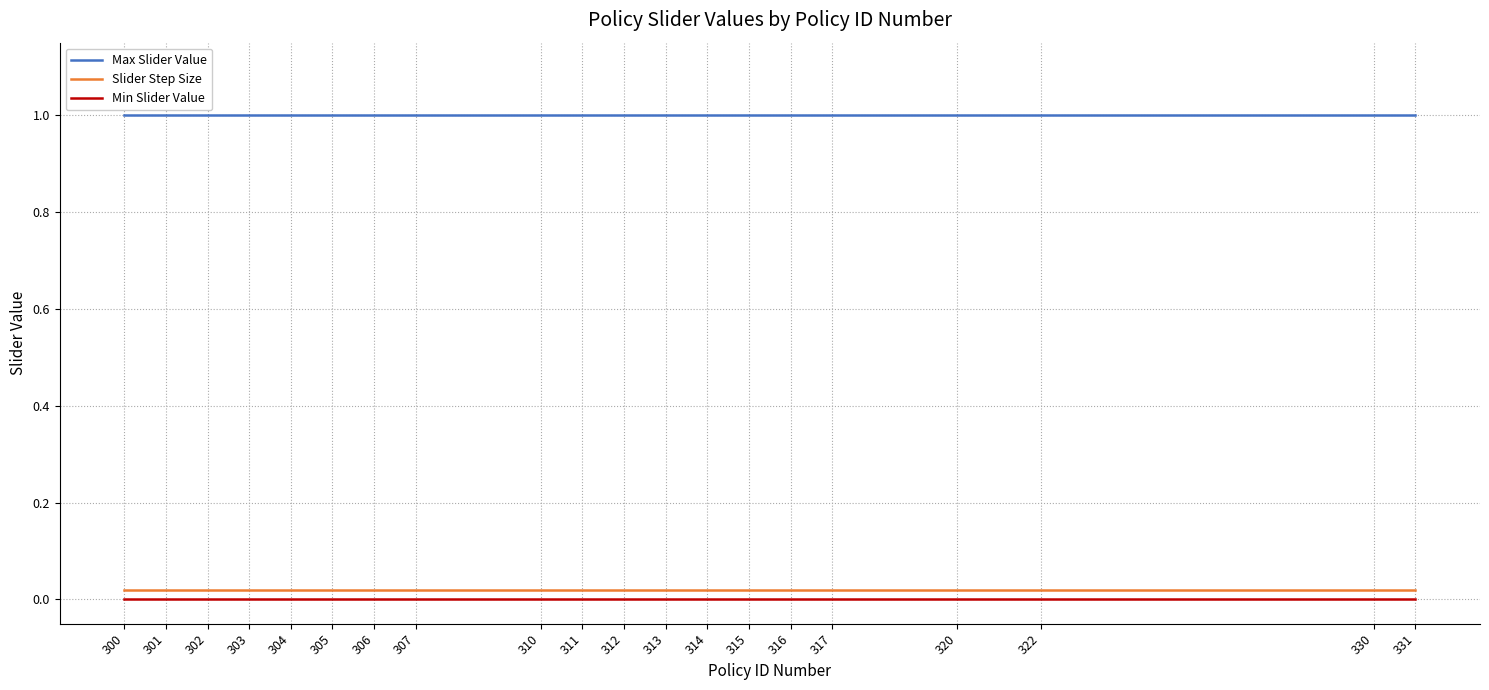

True or false: Min Slider Value has a value of 0.0 at 305.

True